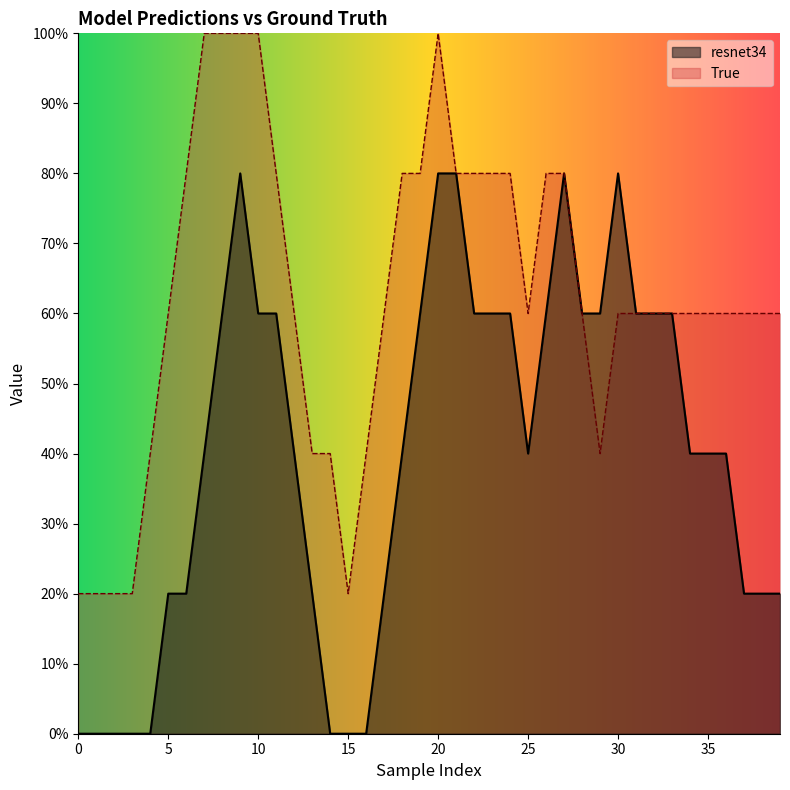

At 4, list the series in order from smallest to largest.

resnet34, True